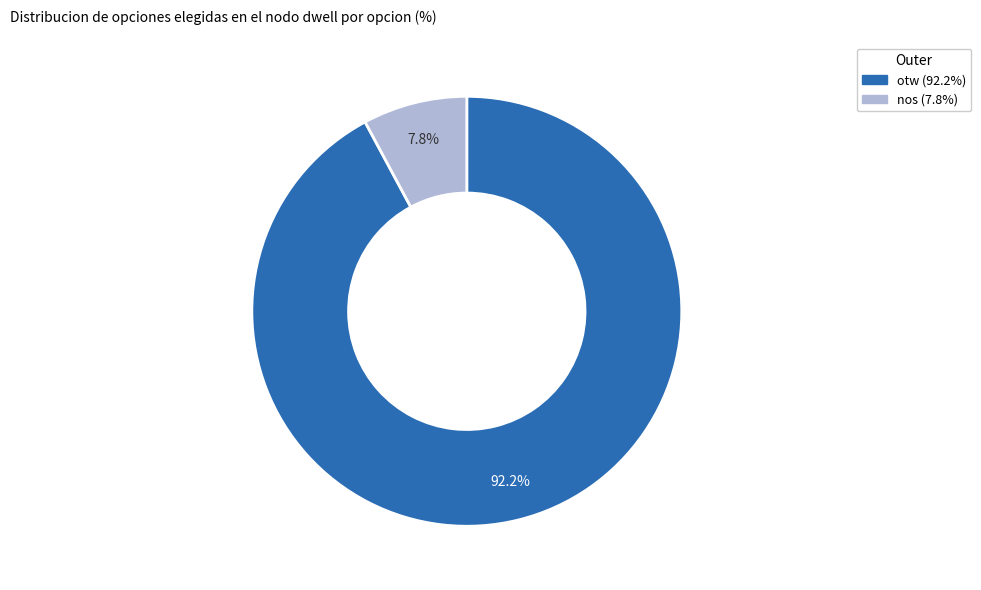

Do otw and nos together represent more than half of the pie?

Yes